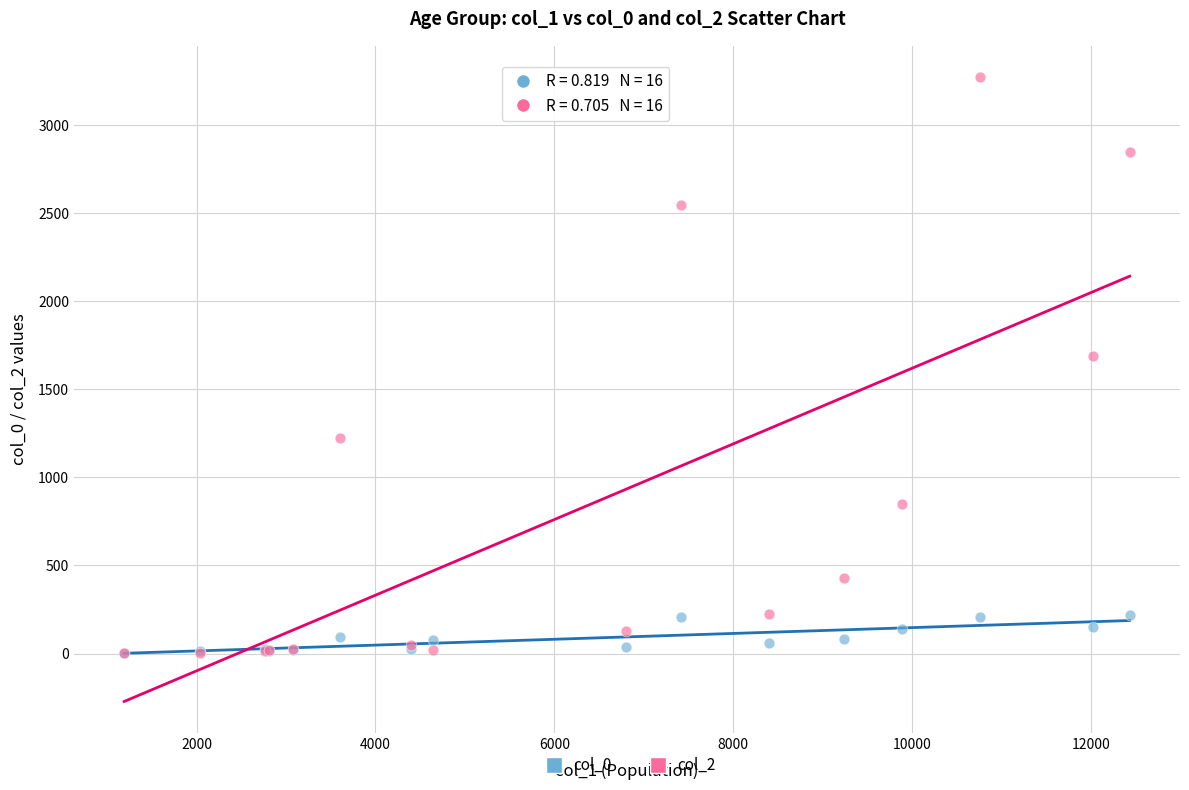

Across all series, what Y value is closest to 1638?

1690